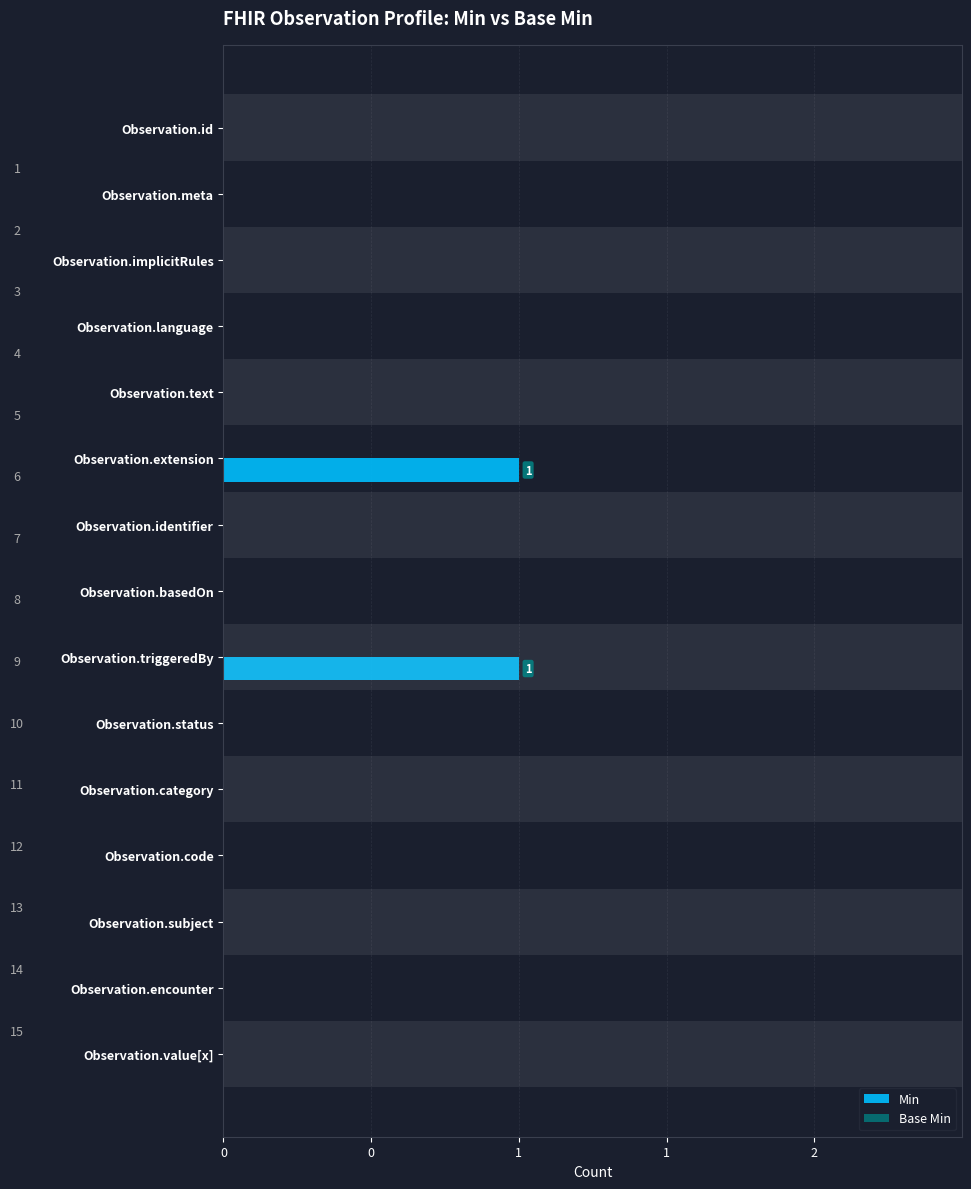

Are the bars horizontal?

Yes